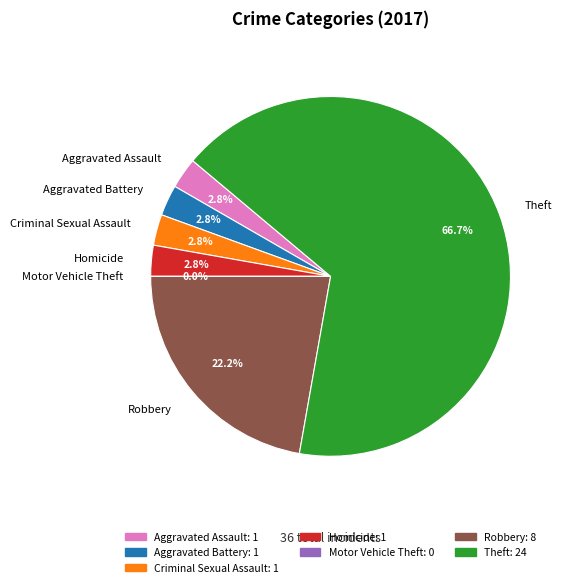

Which has a higher value, Robbery or Homicide?

Robbery